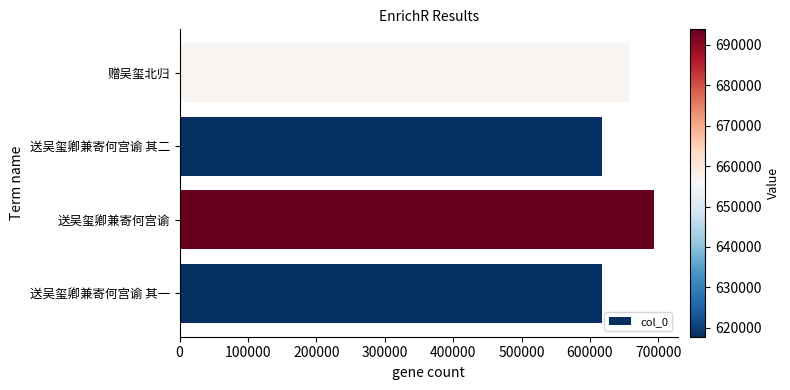

Count the number of categories in the chart.

4